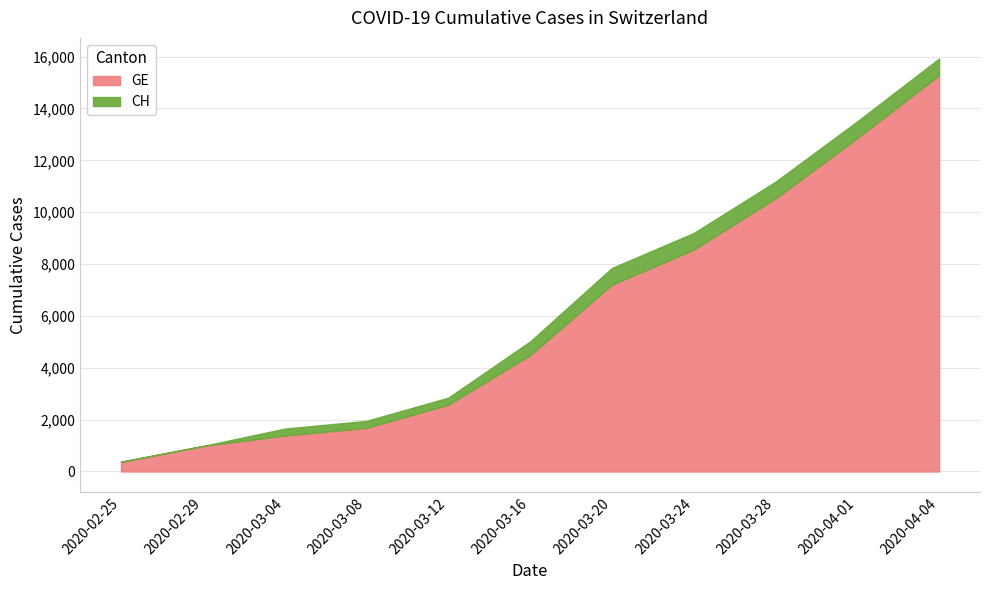

At which category is the sum across all series the highest?

2020-04-04